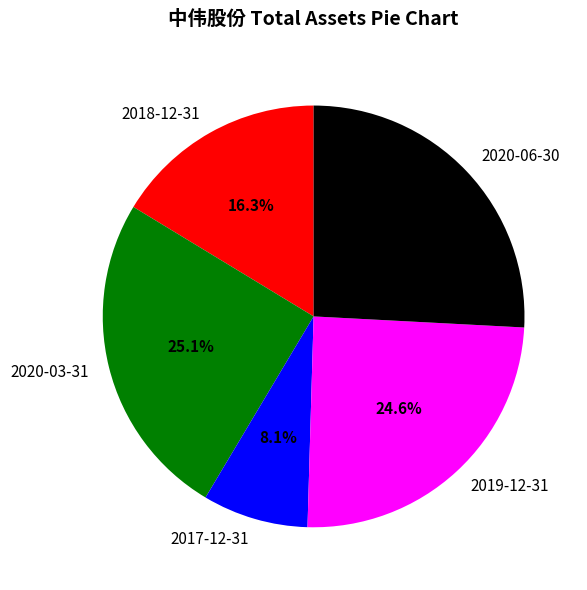

To the nearest percent, what is the average slice percentage?

20%